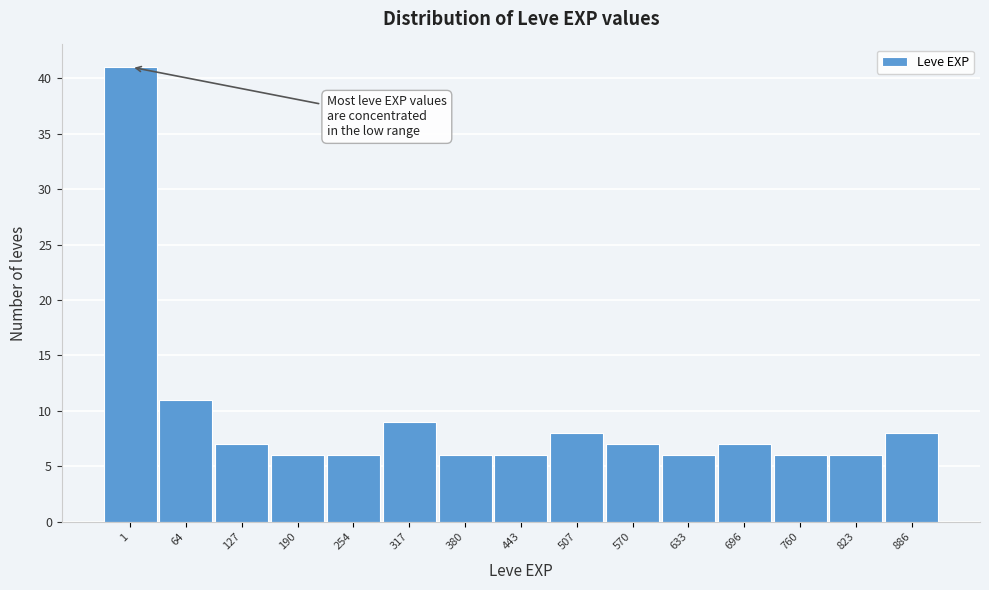

Reading right to left, list all the values displayed in this chart.

8	6	6	7	6	7	8	6	6	9	6	6	7	11	41